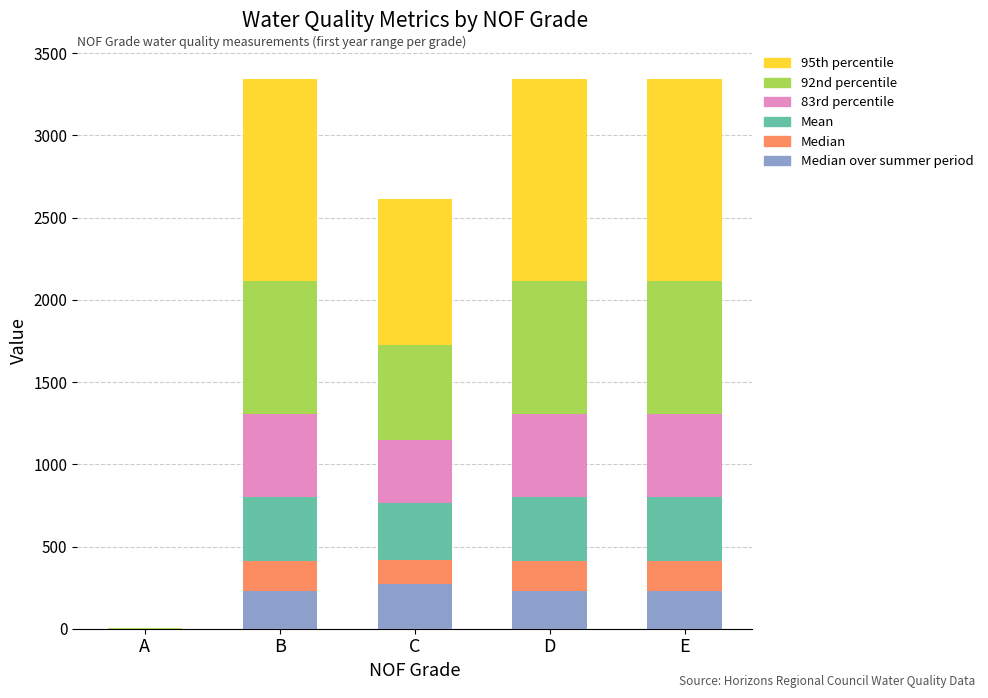

What is the total value across all series at B?

3340.4